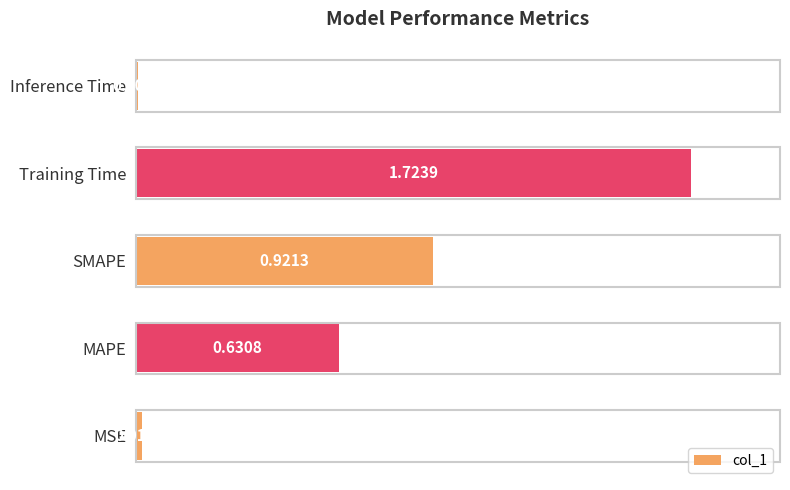

List the labels in order of value, largest first.

Training Time, SMAPE, MAPE, MSE, Inference Time